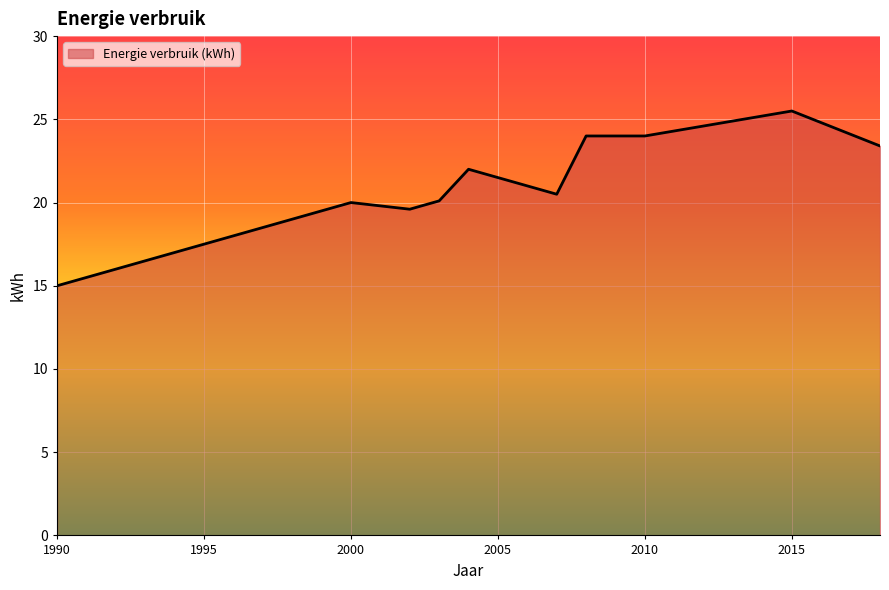

What is the difference between the maximum and minimum values?

10.5